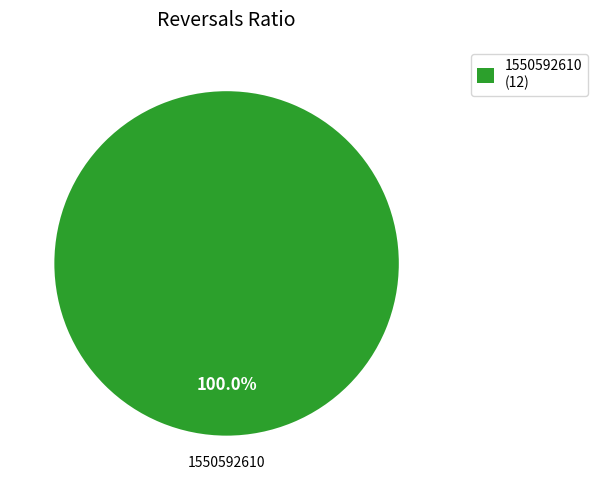

The 1550592610 slice represents 100% of the pie. True or false?

True